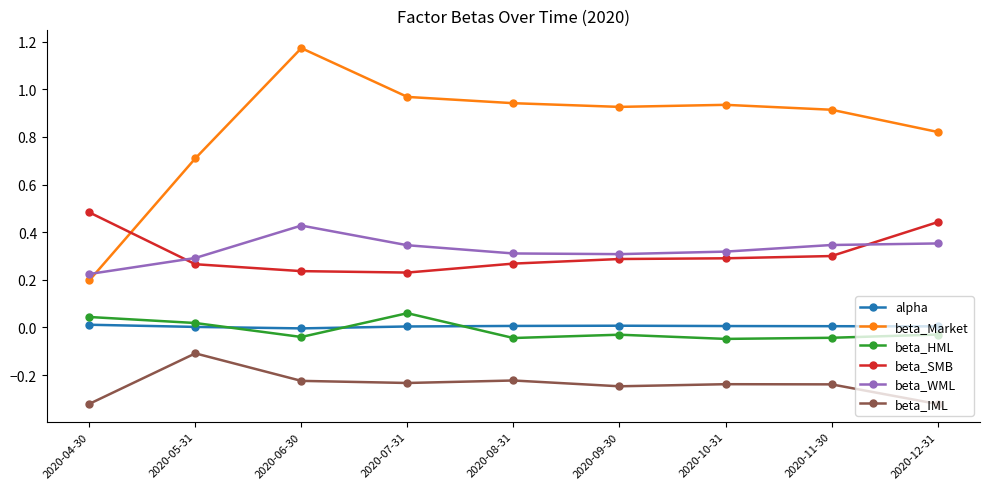

True or false: beta_Market has a value of 0.6 at 2020-06-30.

False